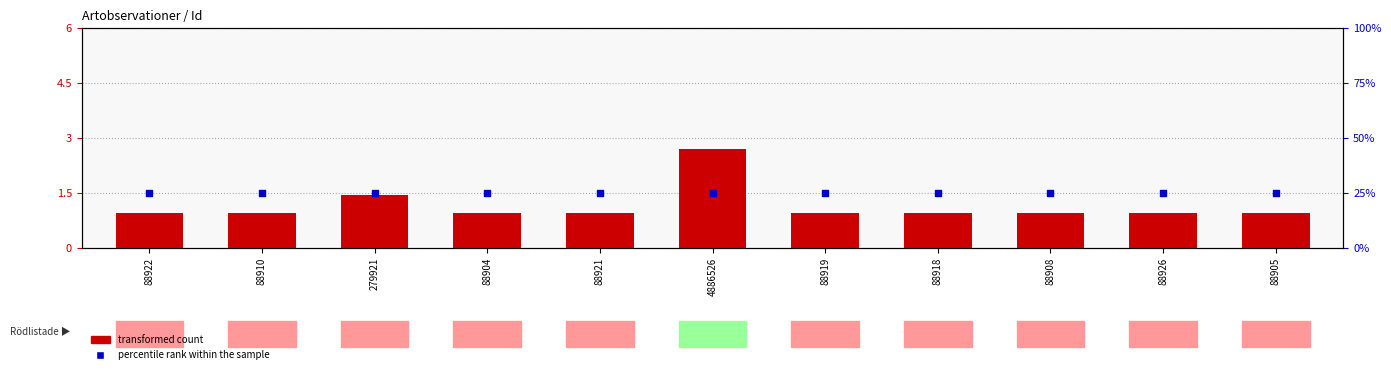

Which series has the largest Y range (max minus min)?

transformed count